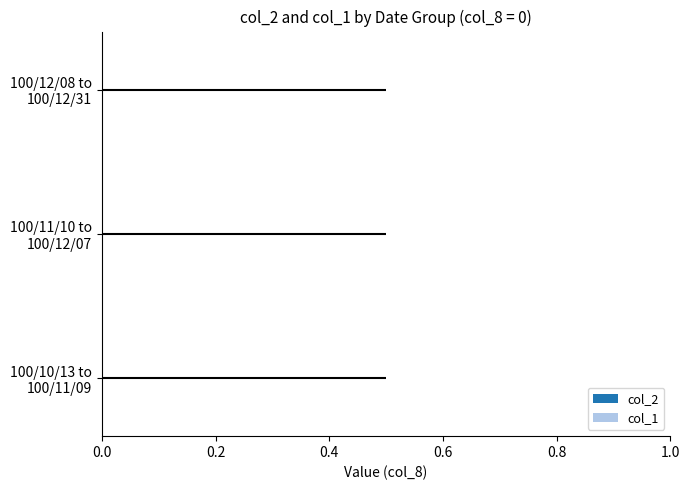

How many bars are there in total?

6